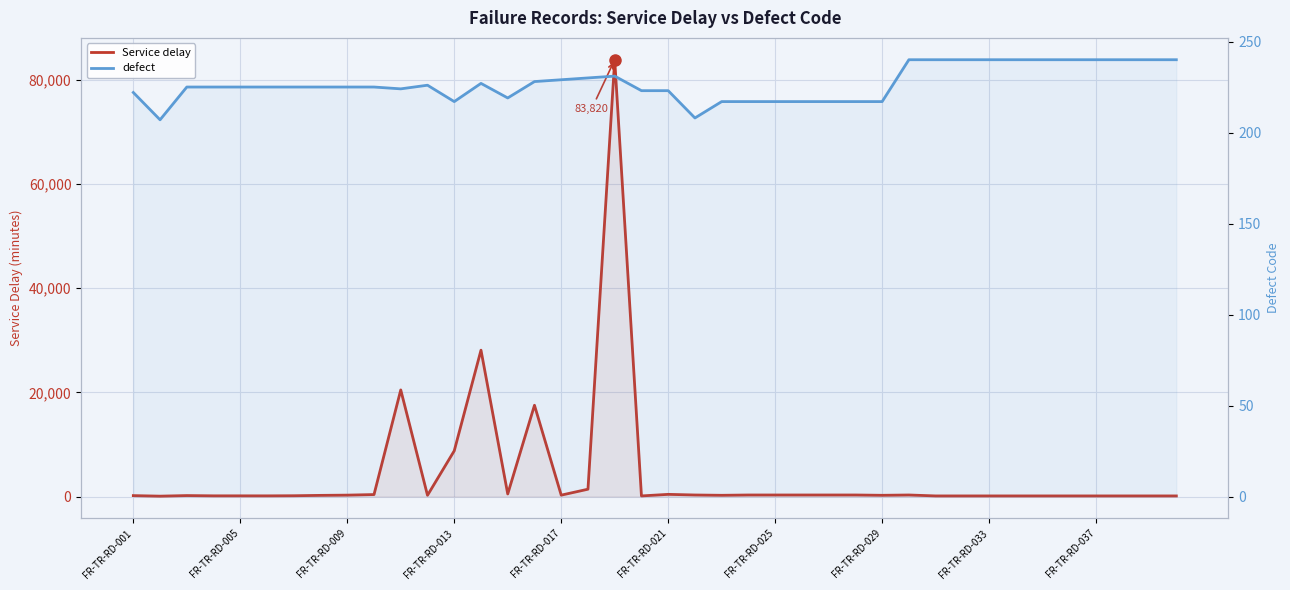

What is the difference between the maximum and second lowest values in the defect series?

32